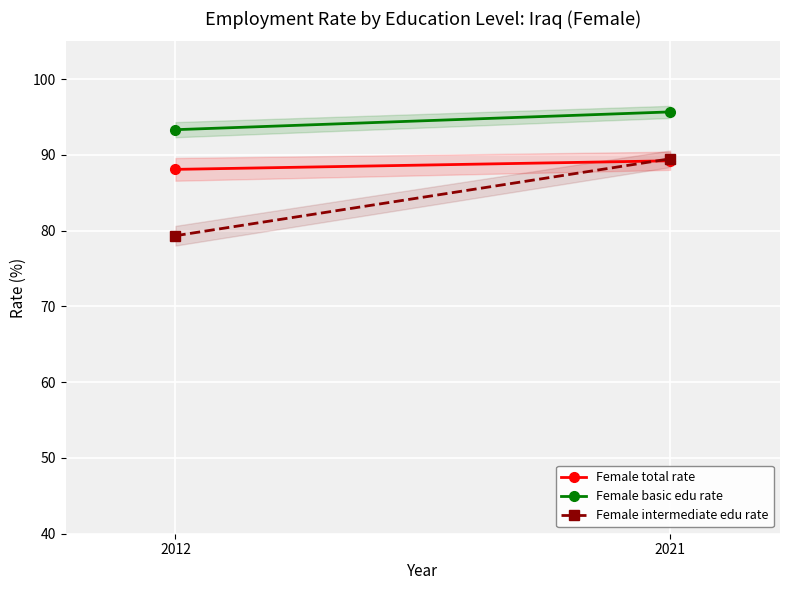

What is the spread (max minus min) of values at 2021?

6.5